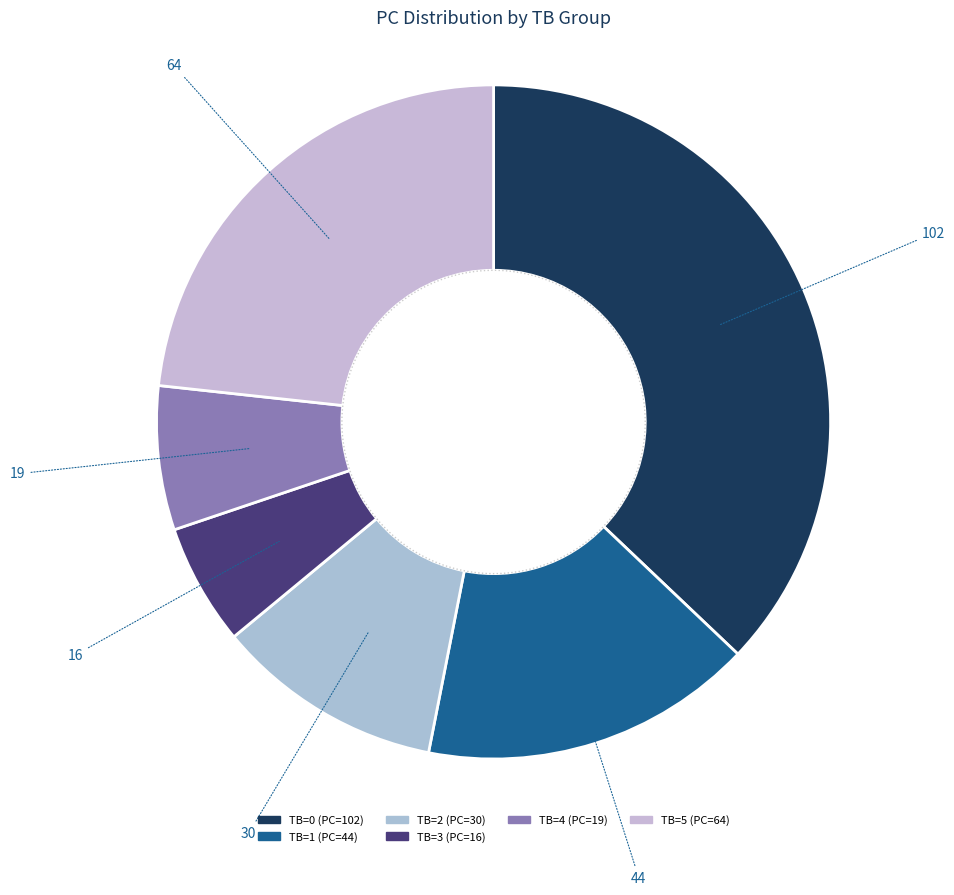

Is there a majority slice in this chart?

No